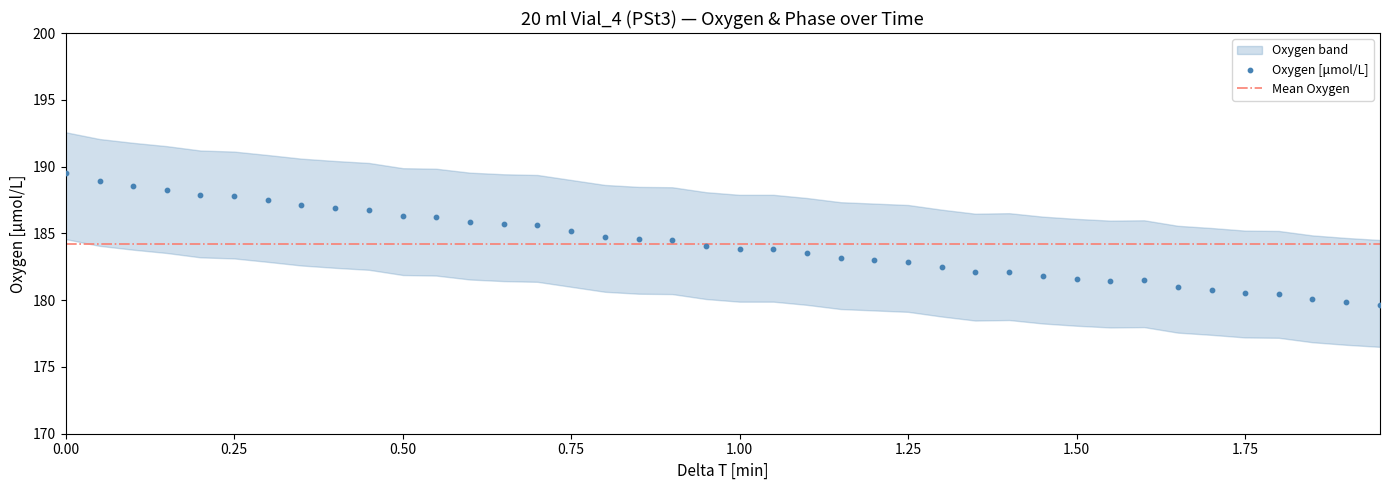

Which series has the largest total across all categories?

Mean Oxygen